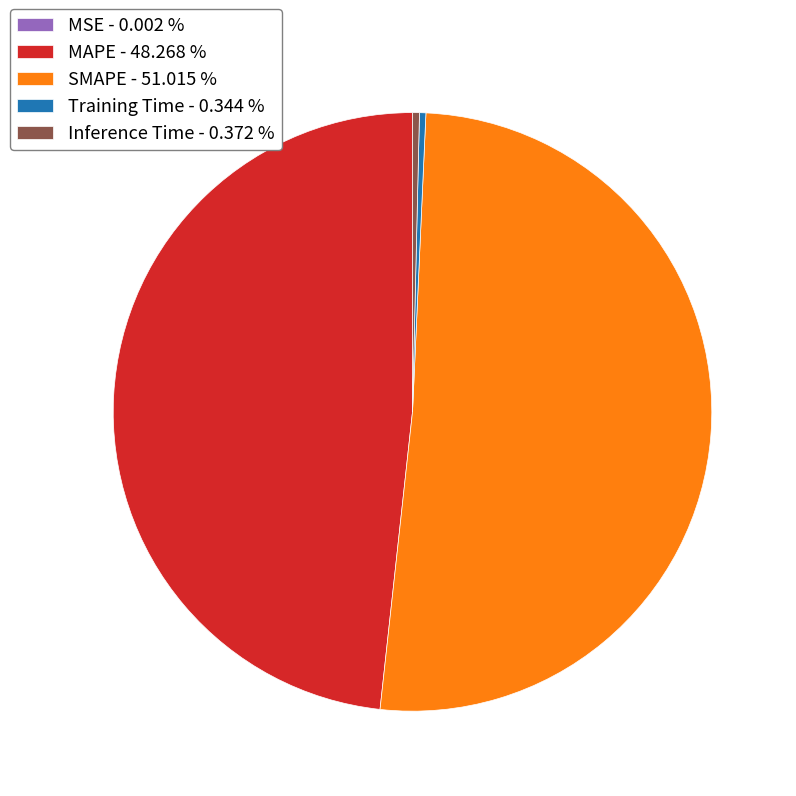

Is it true that MAPE is 40% of the pie?

False